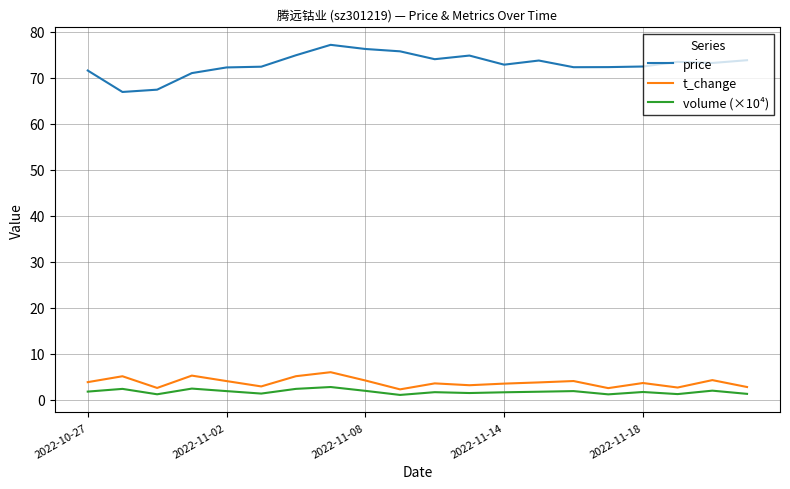

Which series has the largest total across all categories?

price